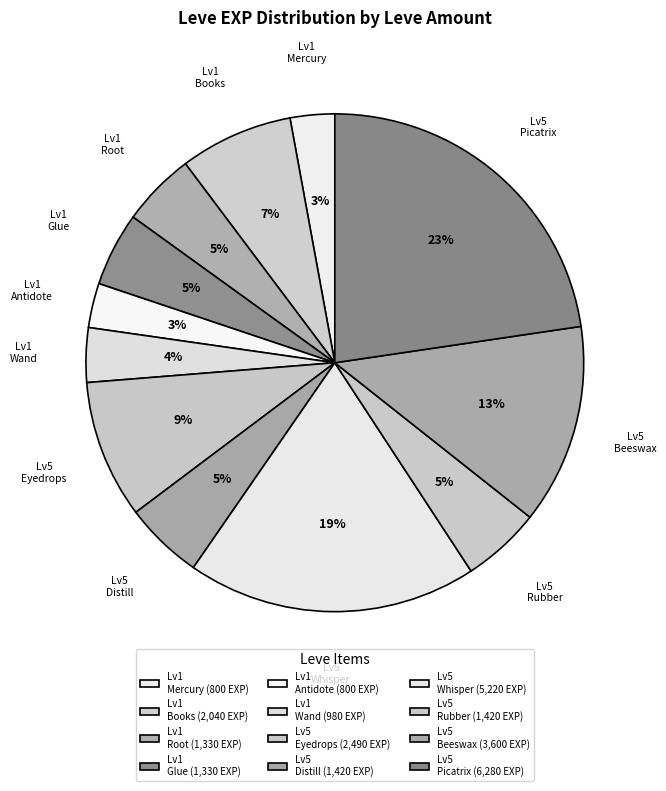

Is there any slice that represents more than half of the pie?

No